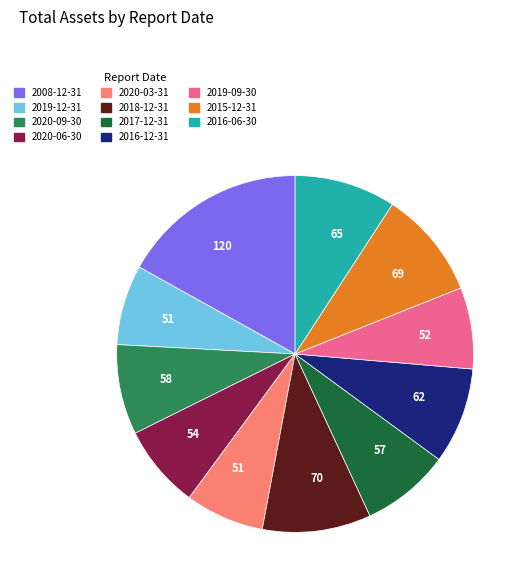

How many slices are in this pie chart?

11